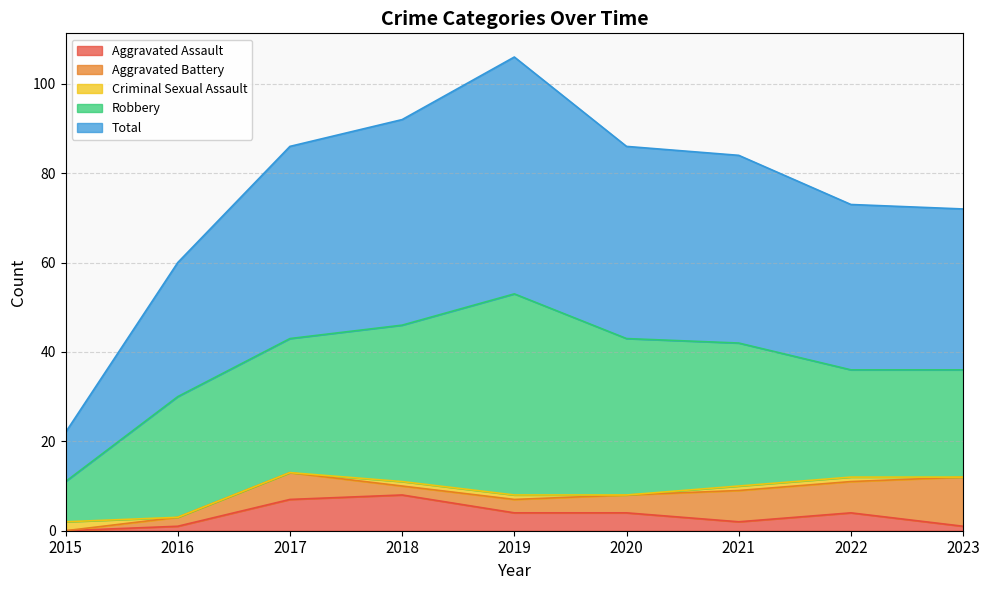

Which series has the largest range (max minus min)?

Total